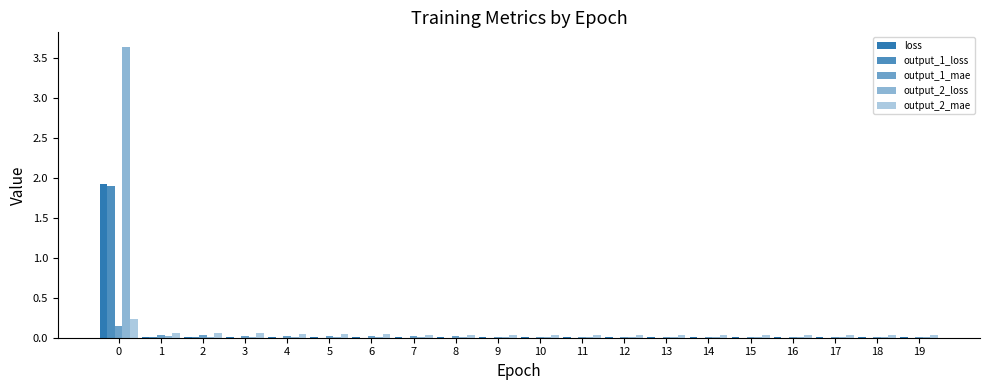

Which has a higher value, 4 or 9?

4